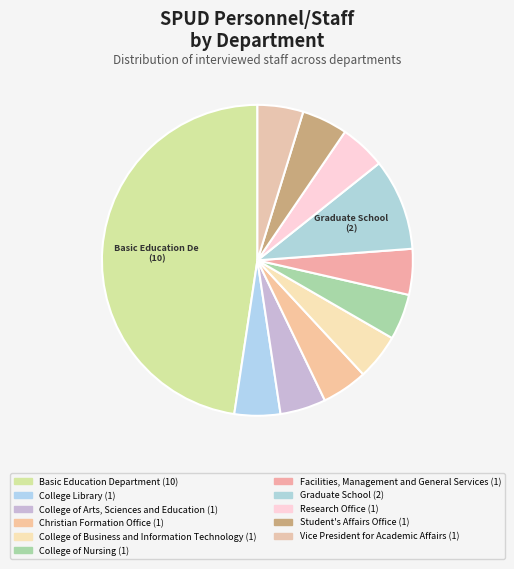

How many segments does this pie chart have?

11